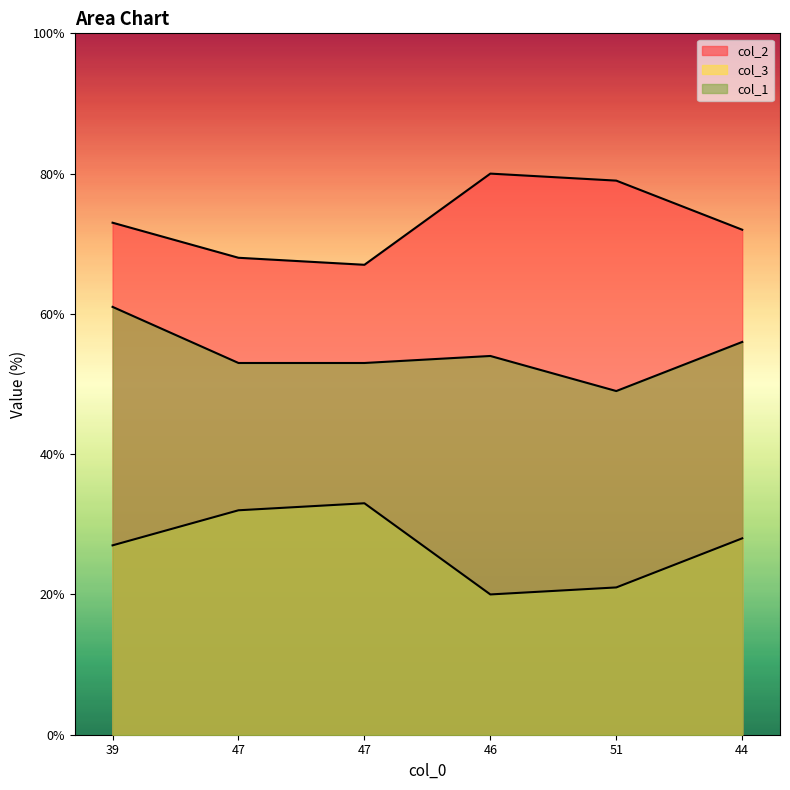

At how many categories does at least one series exceed 43?

6